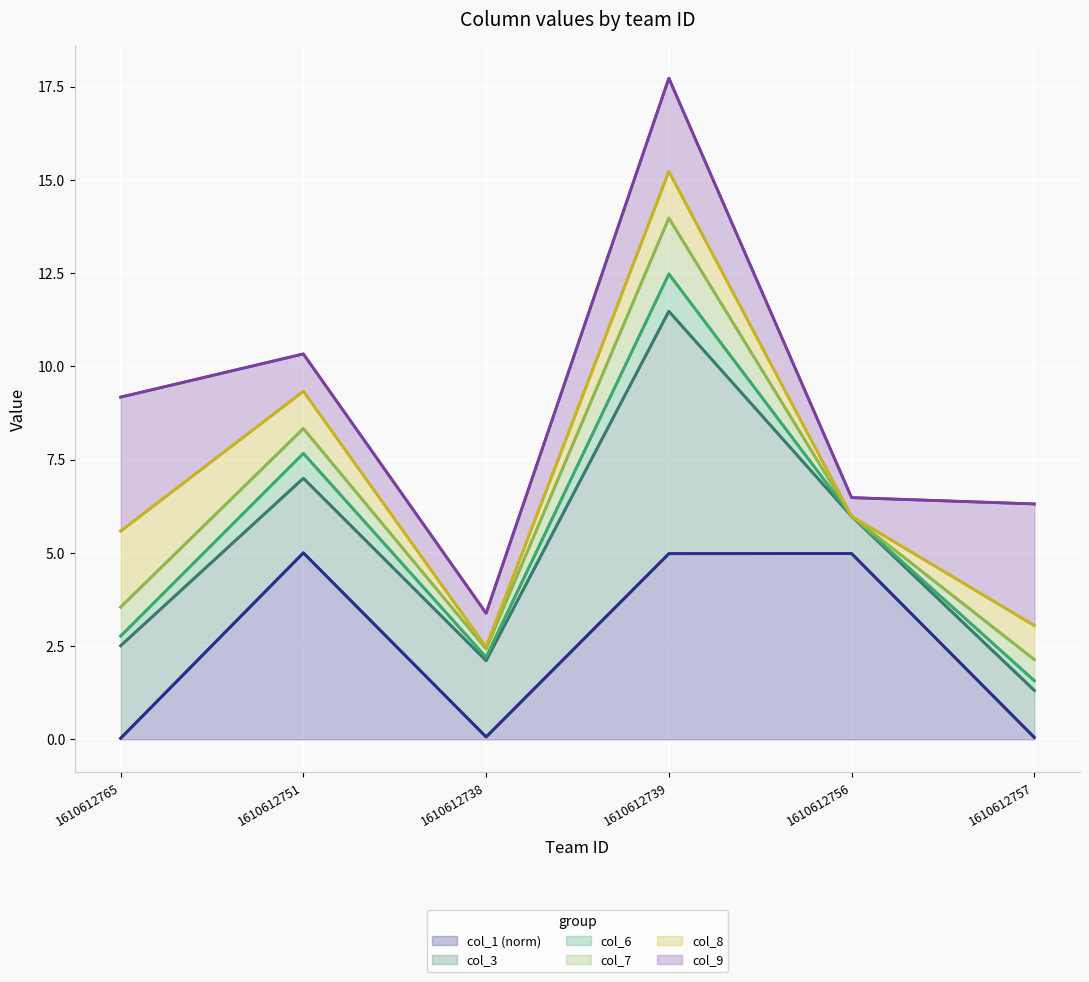

True or false: col_7 has a value of 5.4 at 1610612751.

False